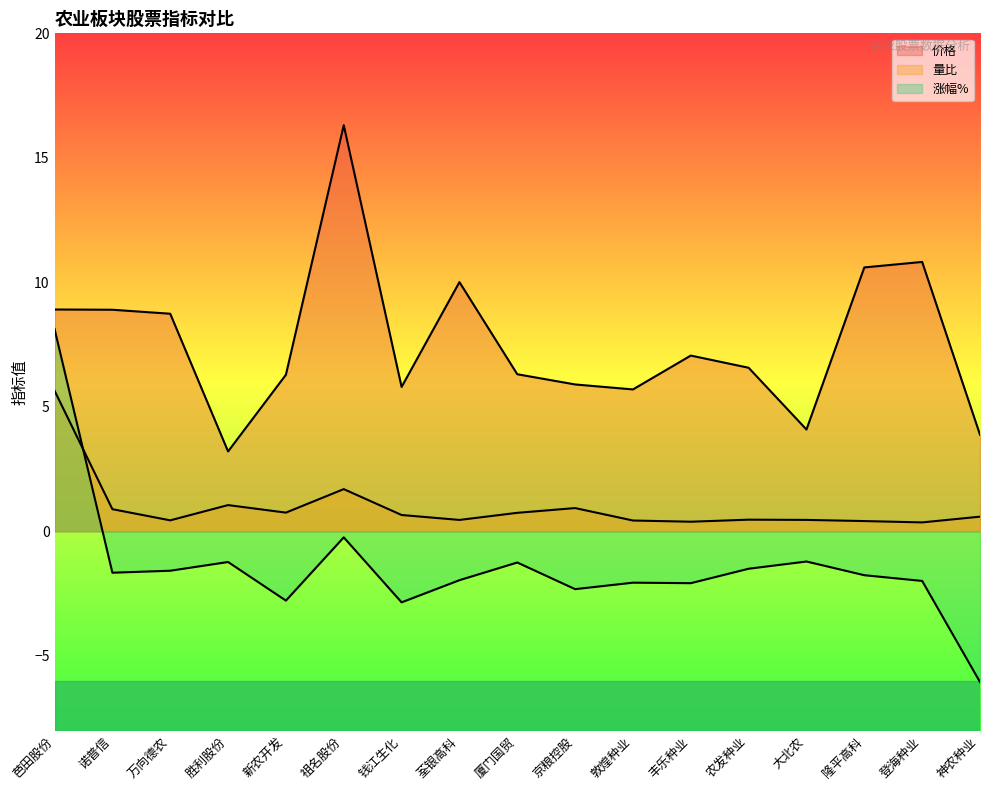

True or false: 价格 and 量比 cross at least once.

False